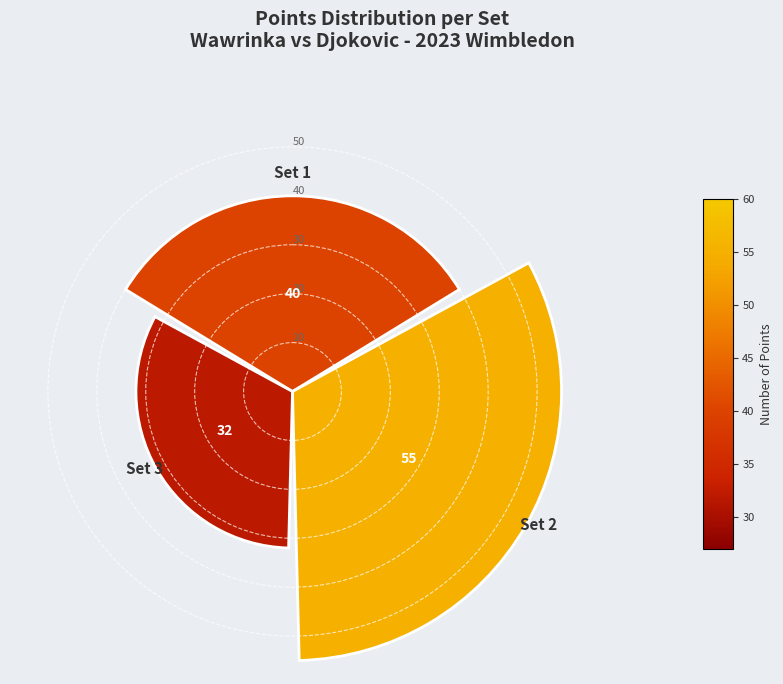

What is the difference between the maximum and minimum values?

23